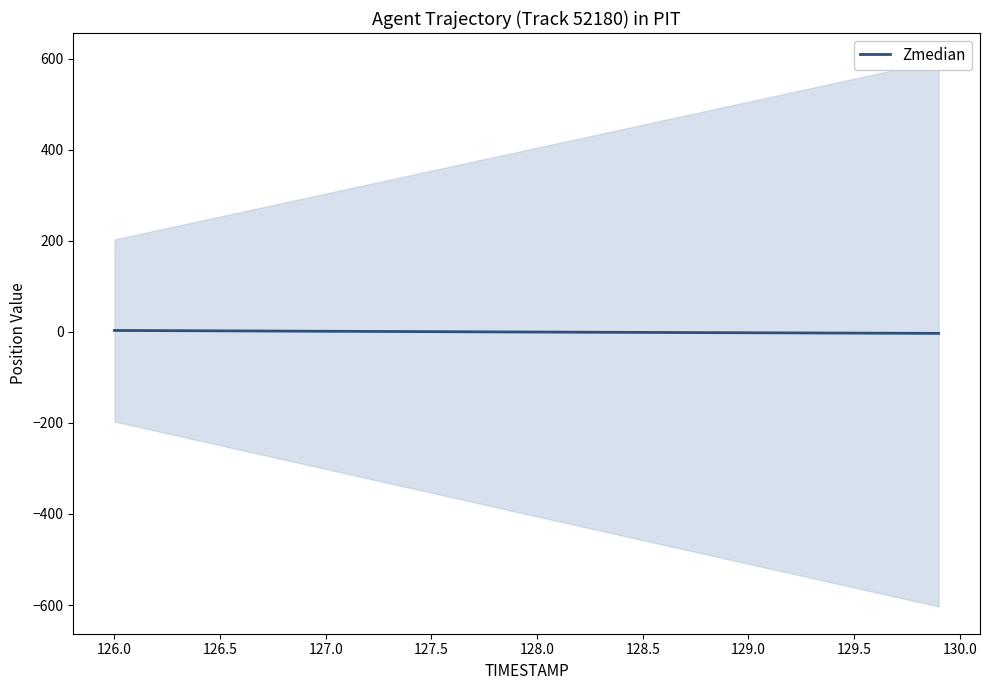

True or false: there are more than 0 points higher than both neighbors.

False